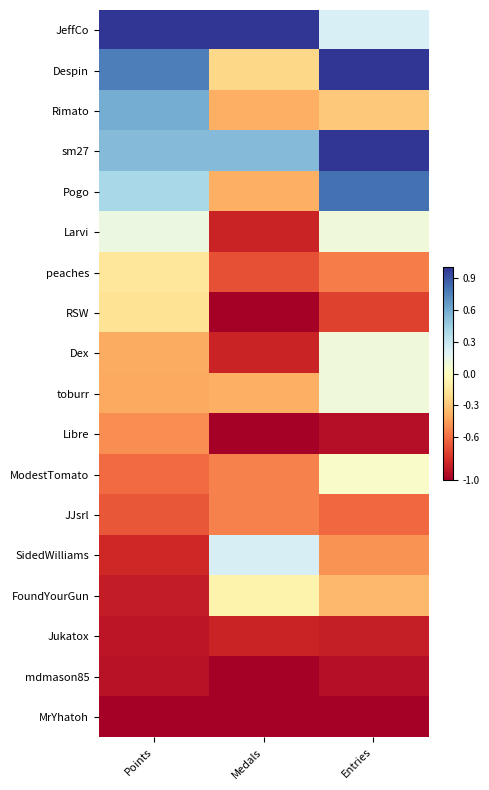

Reading left to right, what are all the values shown in this chart?

JeffCo: Points=1.0	Medals=1.0	Entries=0.2
Despin: Points=0.8	Medals=-0.2	Entries=1.0
Rimato: Points=0.6	Medals=-0.4	Entries=-0.3
sm27: Points=0.5	Medals=0.5	Entries=1.0
Pogo: Points=0.4	Medals=-0.4	Entries=0.8
Larvi: Points=0.1	Medals=-0.8	Entries=0.1
peaches: Points=-0.2	Medals=-0.7	Entries=-0.5
RSW: Points=-0.2	Medals=-1.0	Entries=-0.7
Dex: Points=-0.4	Medals=-0.8	Entries=0.1
toburr: Points=-0.4	Medals=-0.4	Entries=0.1
Libre: Points=-0.5	Medals=-1.0	Entries=-0.9
ModestTomato: Points=-0.6	Medals=-0.5	Entries=0.0
JJsrl: Points=-0.7	Medals=-0.5	Entries=-0.6
SidedWilliams: Points=-0.8	Medals=0.2	Entries=-0.5
FoundYourGun: Points=-0.9	Medals=-0.1	Entries=-0.4
Jukatox: Points=-0.9	Medals=-0.8	Entries=-0.9
mdmason85: Points=-0.9	Medals=-1.0	Entries=-0.9
MrYhatoh: Points=-1.0	Medals=-1.0	Entries=-1.0